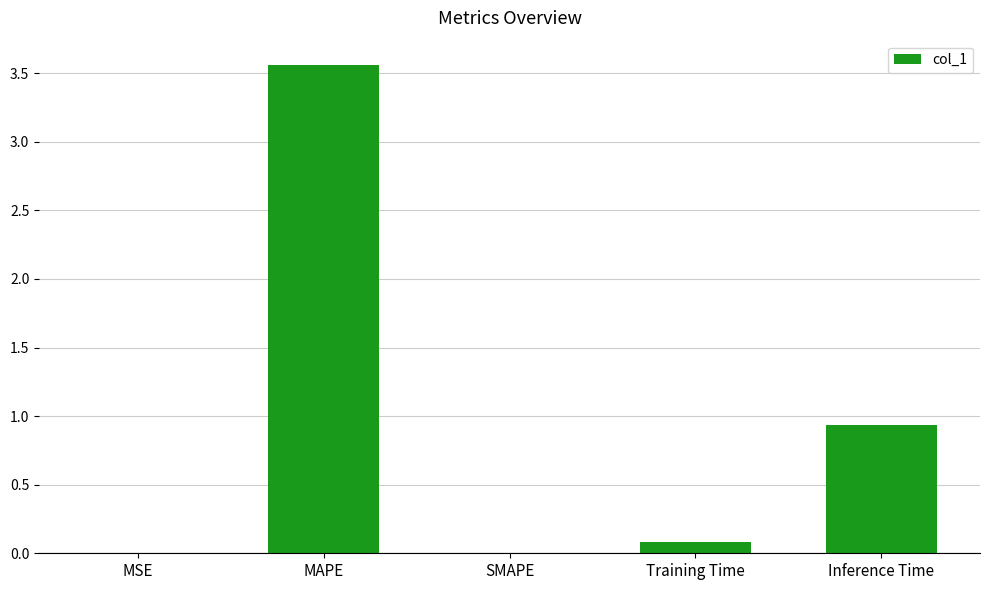

Are the bars grouped side by side (vs. stacked)?

No